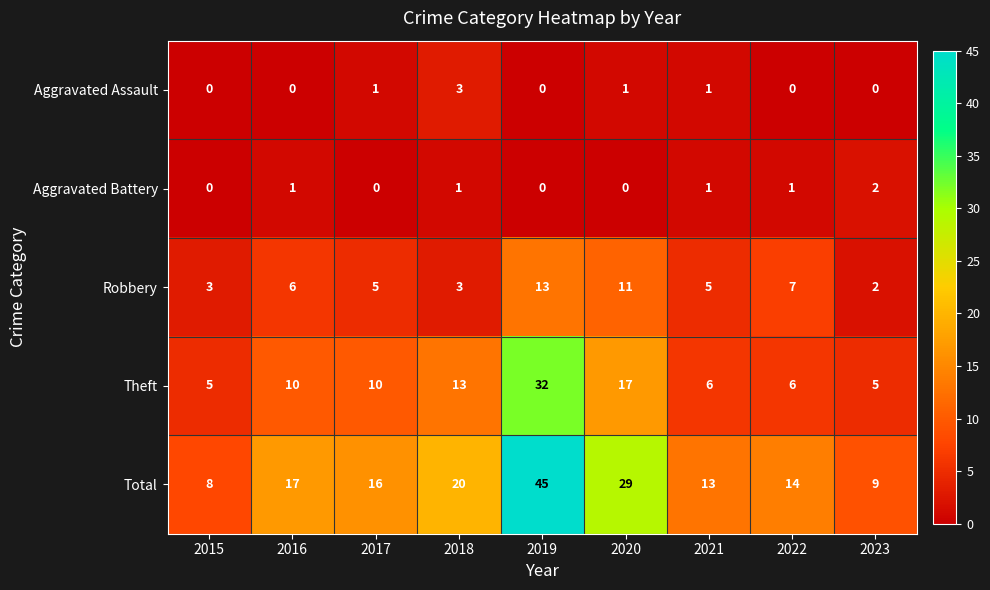

The value of Robbery at 2019 is 13. True or false?

True